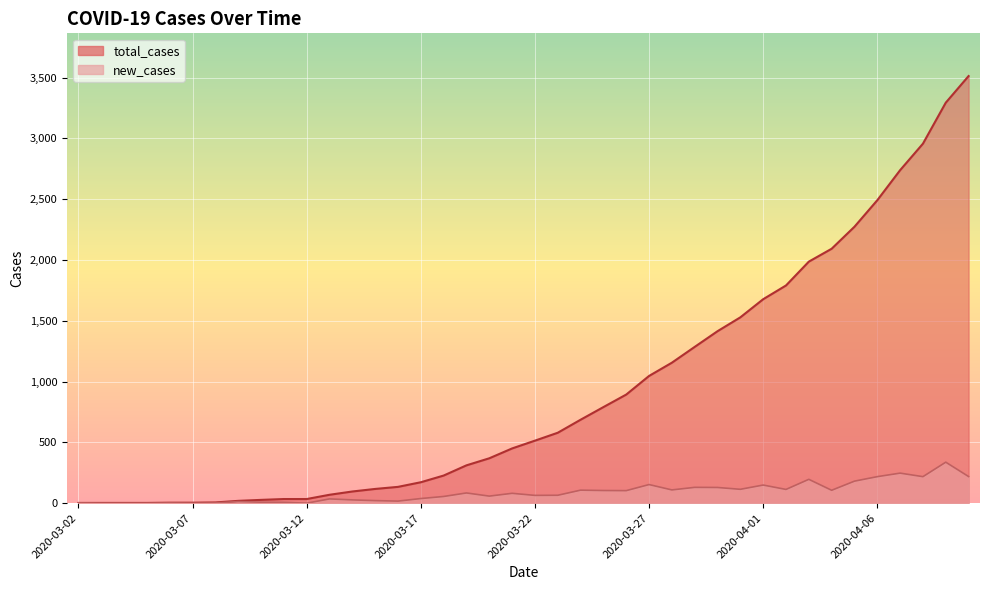

Which series has the widest spread of values?

total_cases